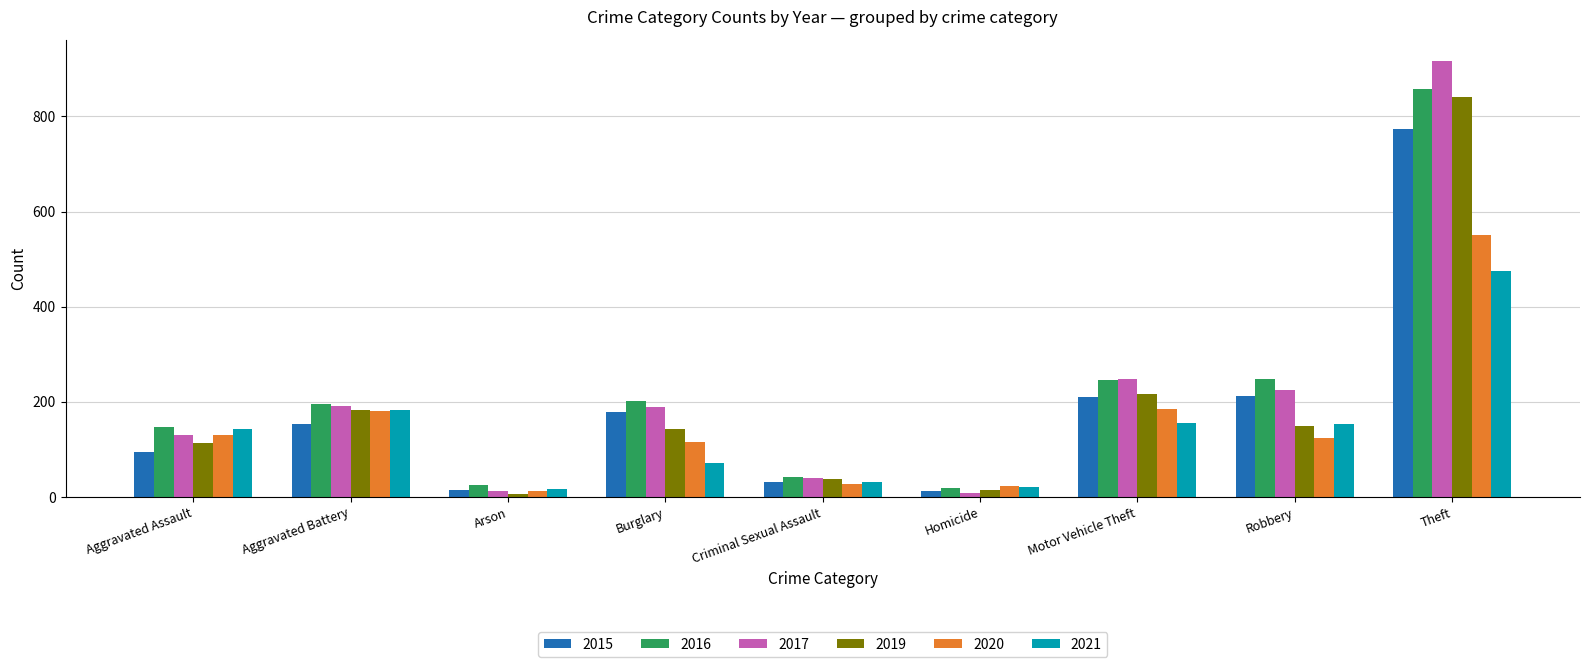

What is the average value of the 2021 series?

138